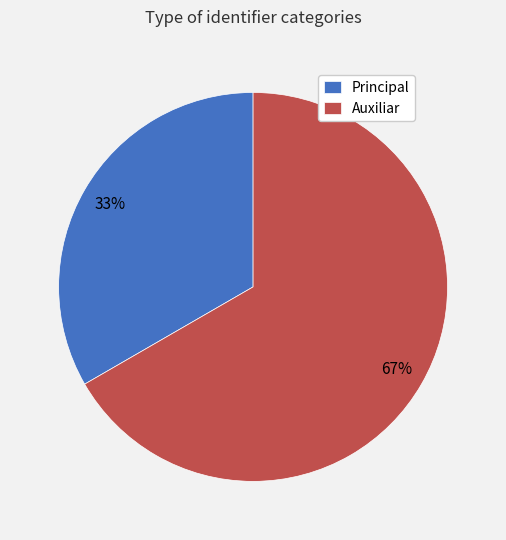

To the nearest percent, what is the combined percentage of Principal and Auxiliar?

100%